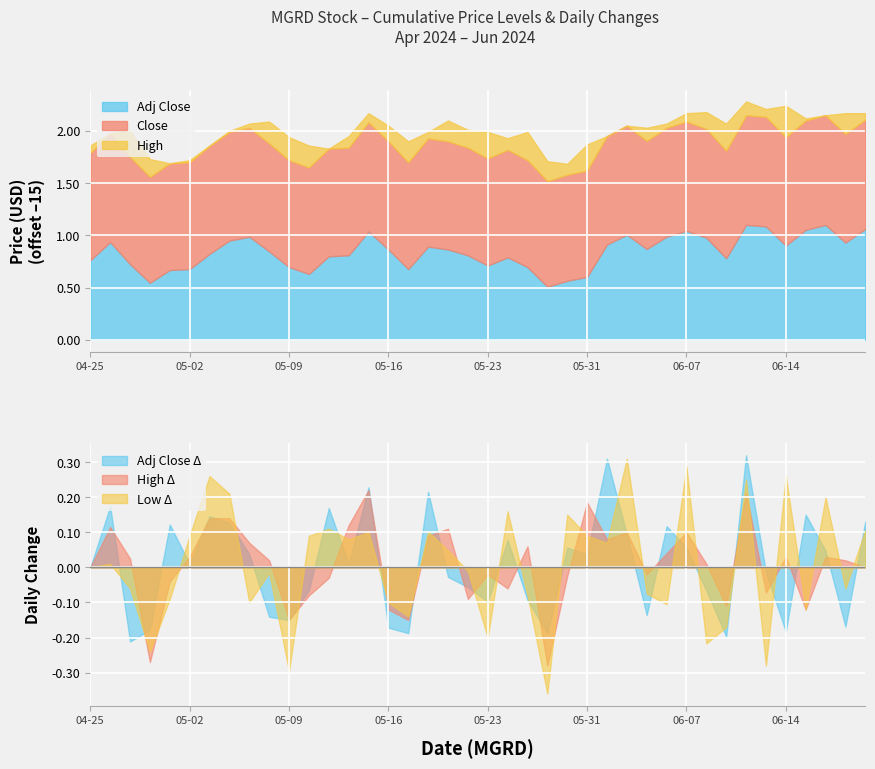

How many categories are shown in the chart?

40